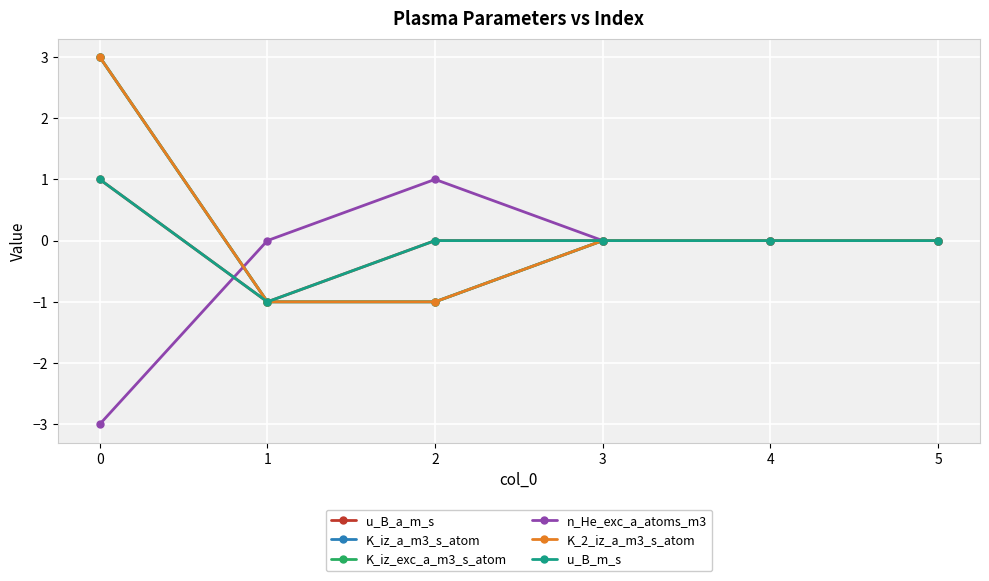

How many K_2_iz_a_m3_s_atom values are between -1 and 0?

5